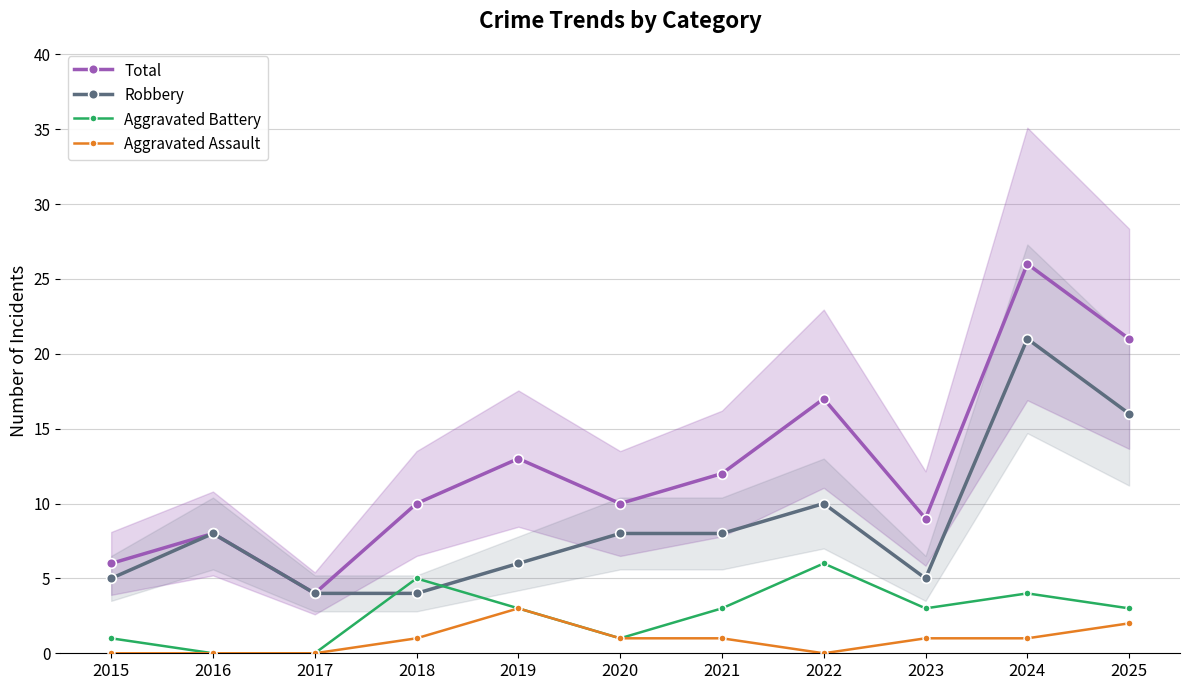

How many Aggravated Assault values are between 0 and 1?

9